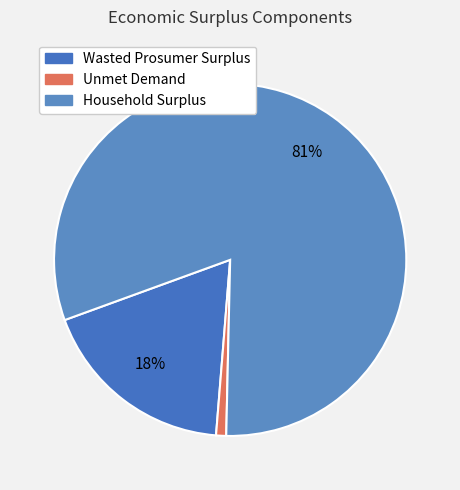

Is Household Surplus the majority of the pie?

Yes